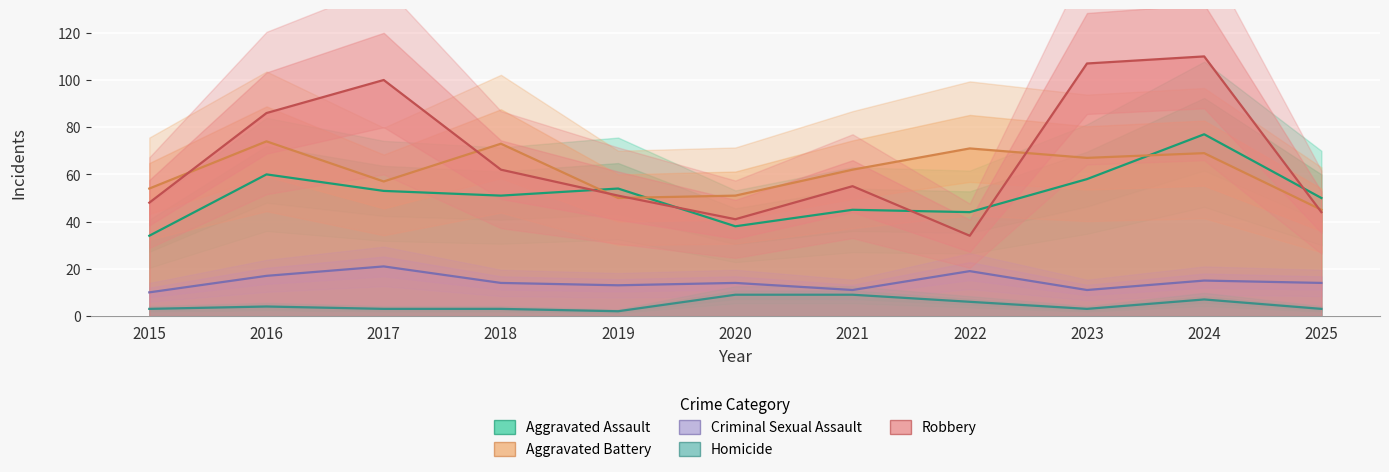

Which label corresponds to the smallest value in the chart?

2019